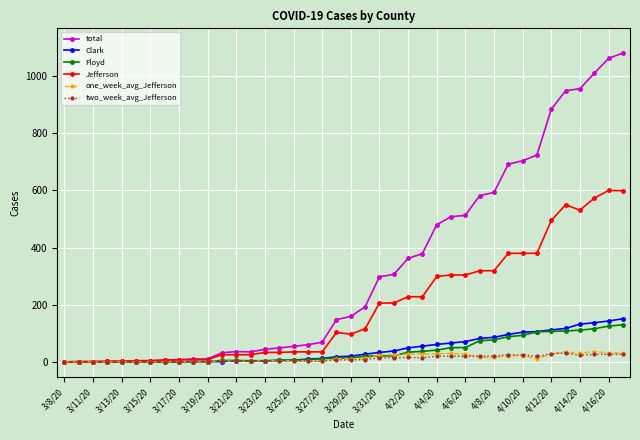

Which series has the widest spread of values?

total